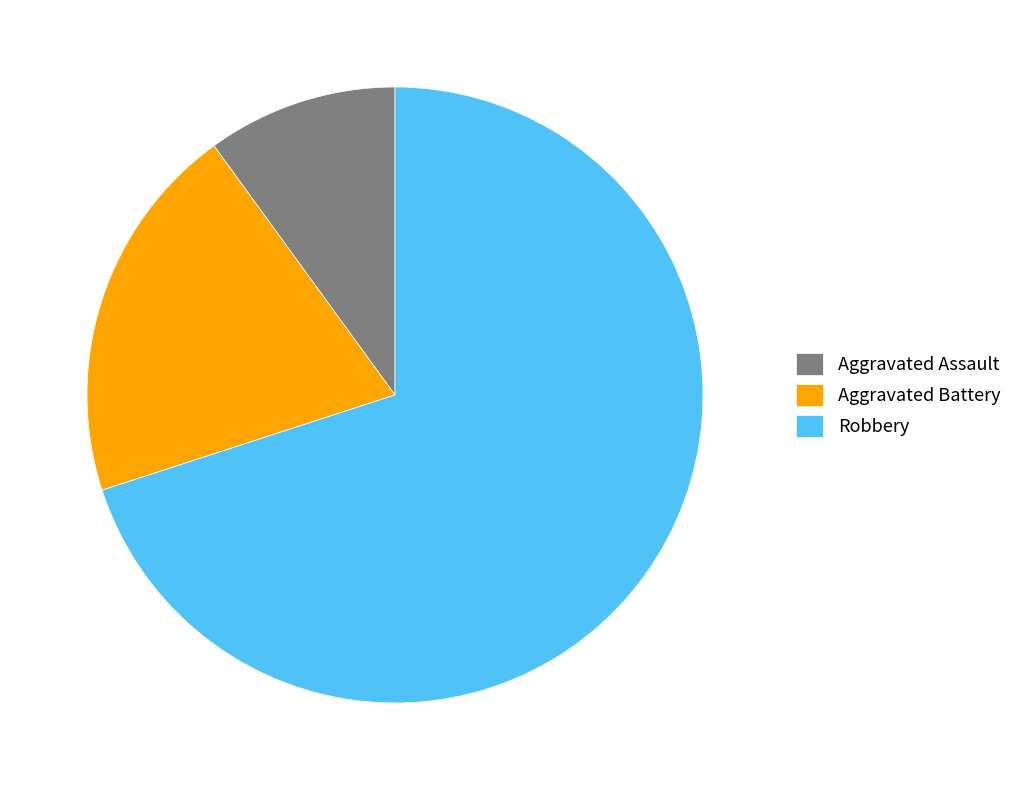

Which category accounts for the majority?

Robbery